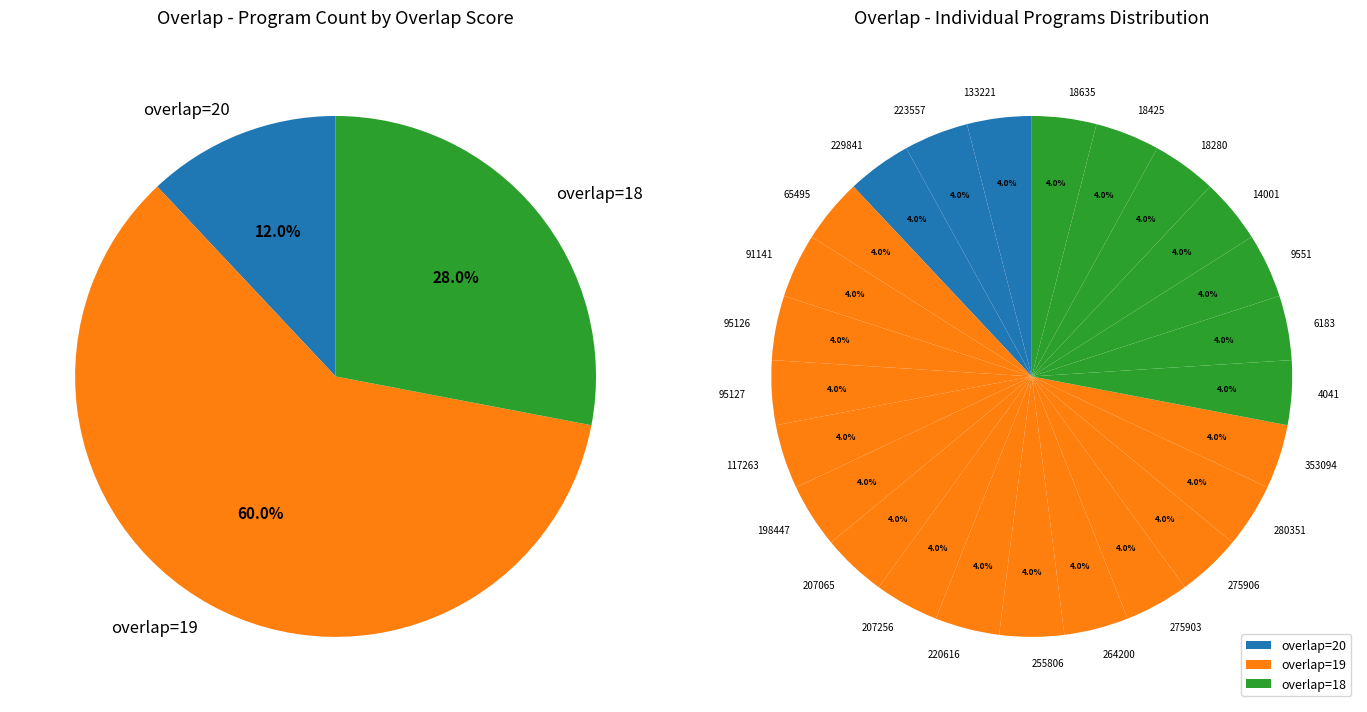

How many segments does this pie chart have?

25